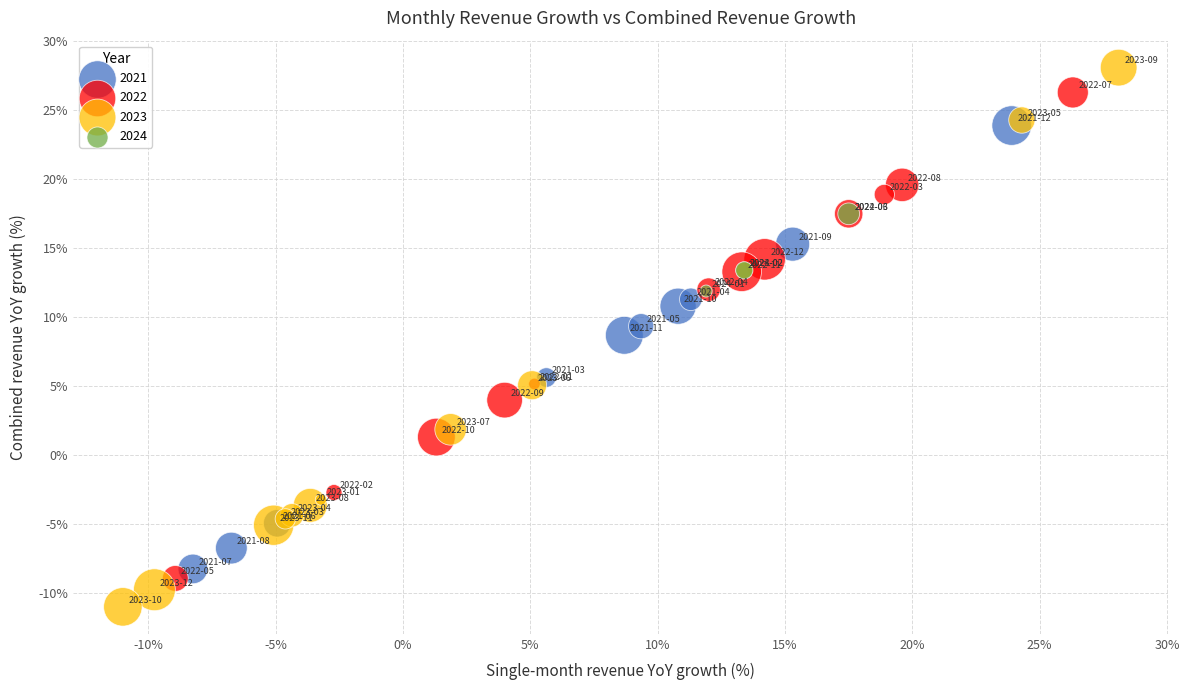

Which series has the widest spread of Y values?

2023